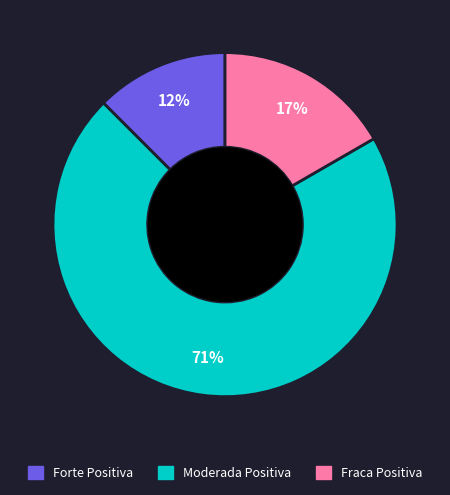

Is there any slice that represents more than half of the pie?

Yes